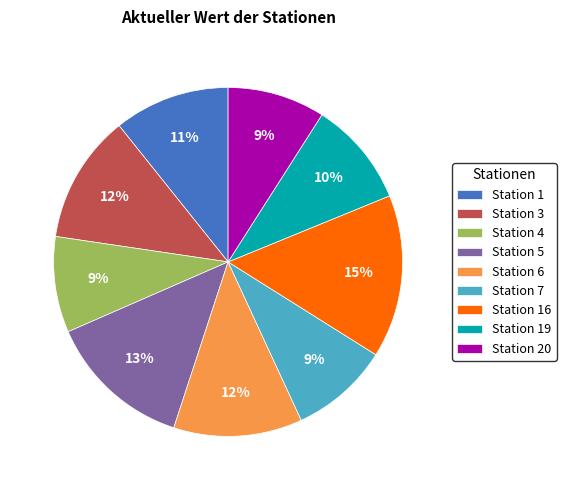

Is the sum of Station 20 and Station 5 greater than half?

No